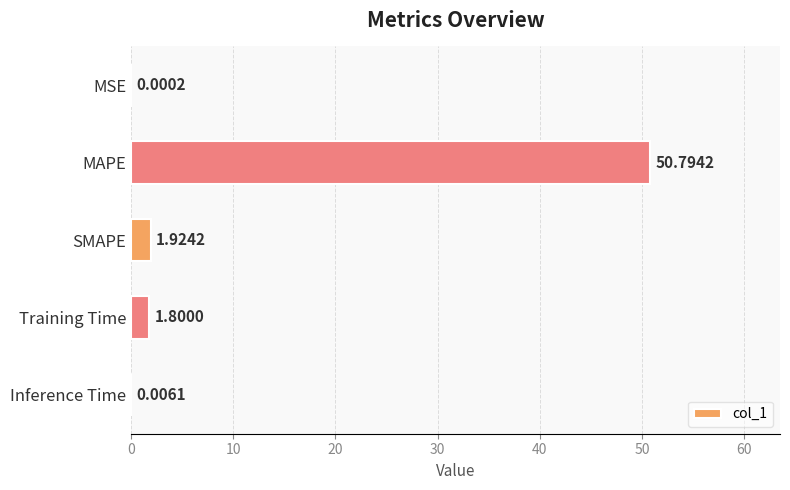

What is the sum of the values at Training Time and MAPE?

52.6